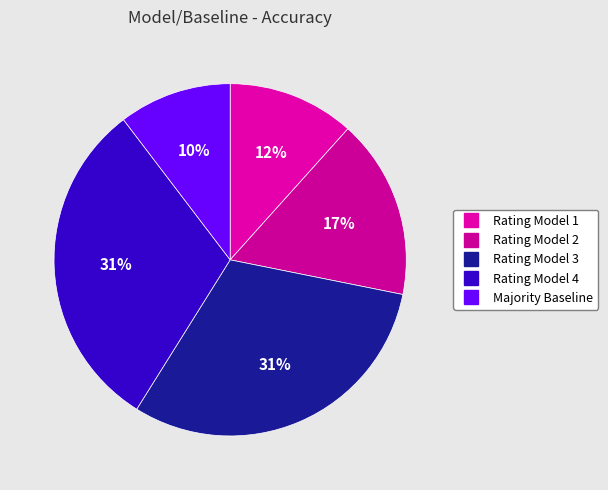

How many segments does this pie chart have?

5